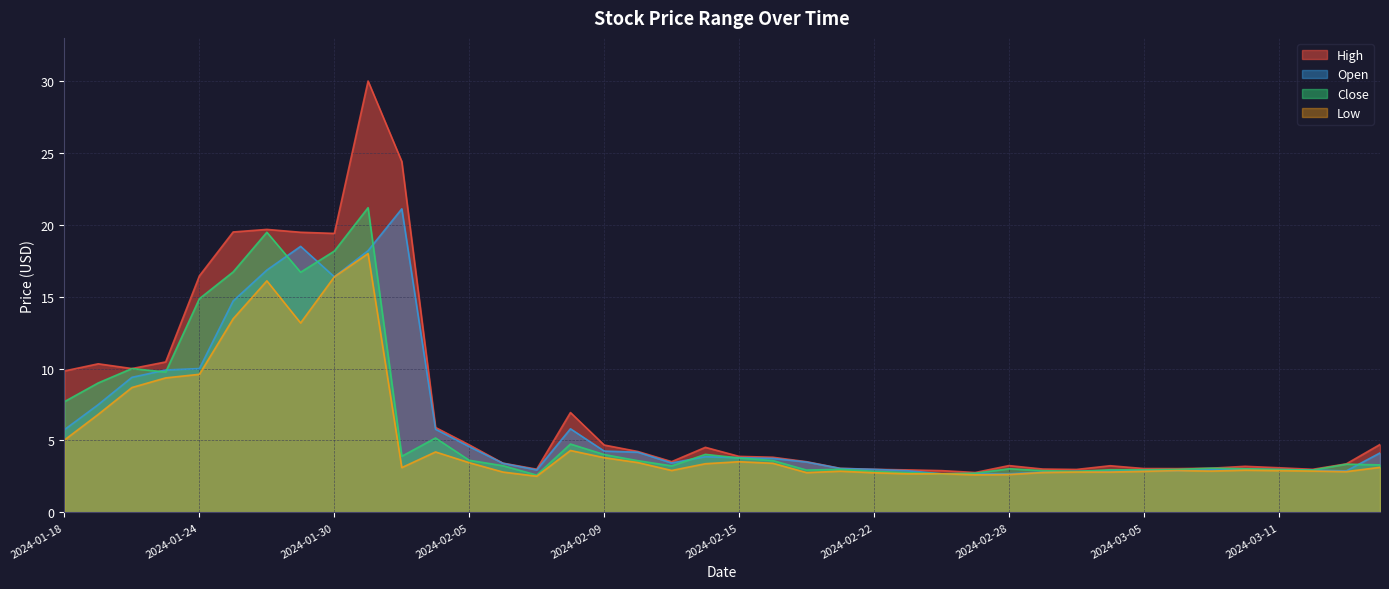

List the labels in order of high value, smallest first.

2024-02-27, 2024-02-26, 2024-02-23, 2024-03-01, 2024-02-22, 2024-03-12, 2024-02-07, 2024-02-29, 2024-03-06, 2024-03-05, 2024-02-21, 2024-03-07, 2024-03-11, 2024-03-08, 2024-03-04, 2024-02-28, 2024-03-13, 2024-02-06, 2024-02-20, 2024-02-13, 2024-02-16, 2024-02-15, 2024-02-12, 2024-02-14, 2024-02-09, 2024-02-05, 2024-03-14, 2024-02-02, 2024-02-08, 2024-01-18, 2024-01-22, 2024-01-19, 2024-01-23, 2024-01-24, 2024-01-30, 2024-01-29, 2024-01-25, 2024-01-26, 2024-02-01, 2024-01-31